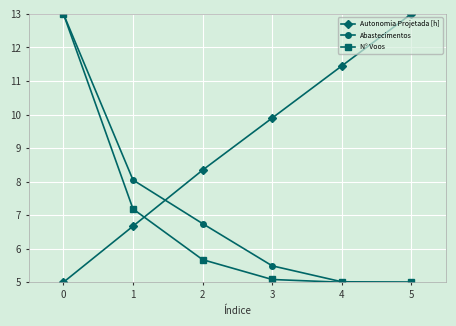

What is the value of the Autonomia Projetada [h] point at the 6th from the left?

13.0